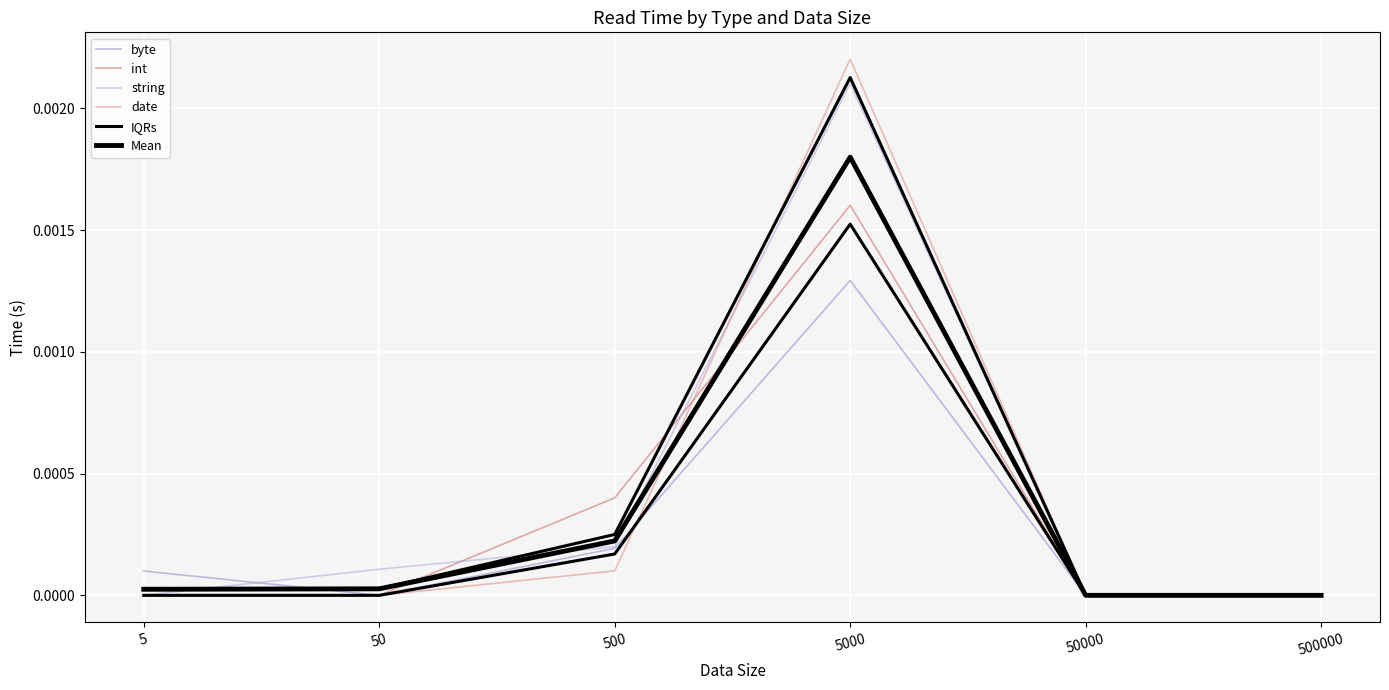

At 500, list the series in order from smallest to largest.

date, byte, string, Mean, IQRs, int